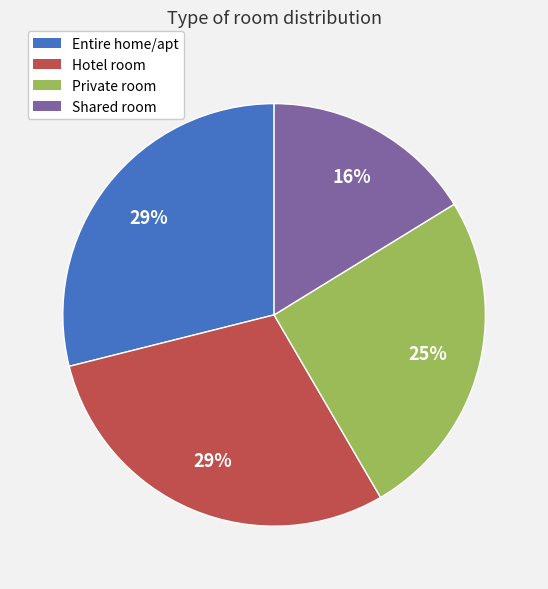

To the nearest percent, what is the difference between the largest and smallest slice percentages?

13%